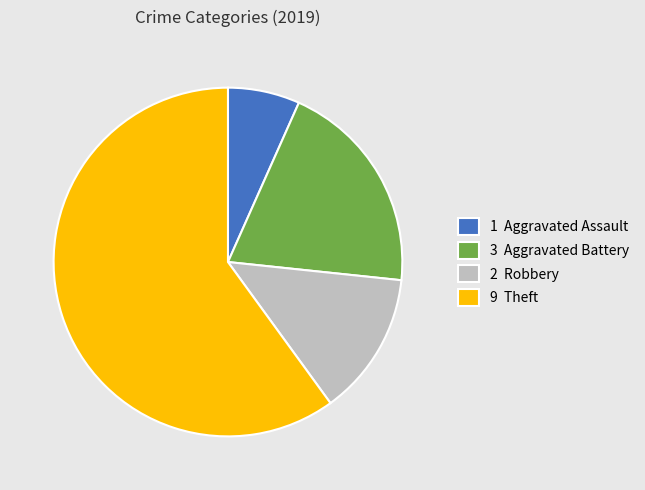

True or false: 3 Aggravated Battery accounts for 20% of the total.

True